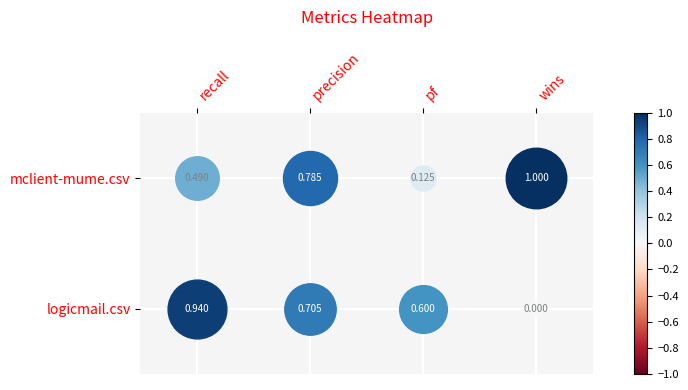

What is the approximate value of mclient-mume.csv at pf?

0.1